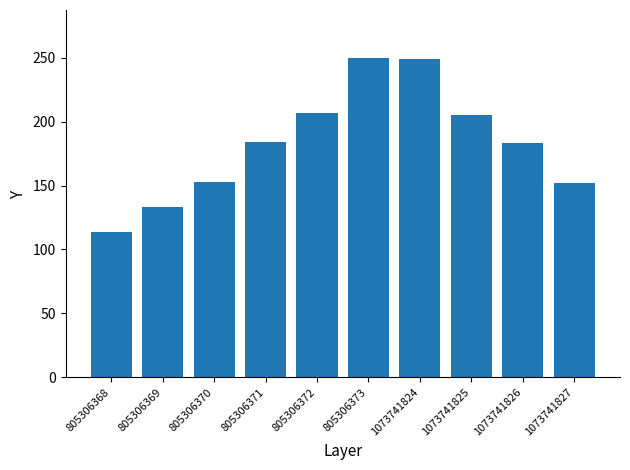

Are the bars grouped side by side (vs. stacked)?

No